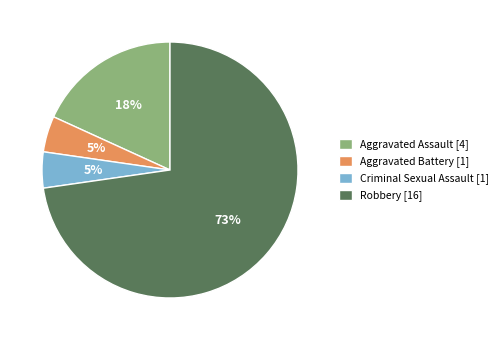

Is there any slice that represents more than half of the pie?

Yes